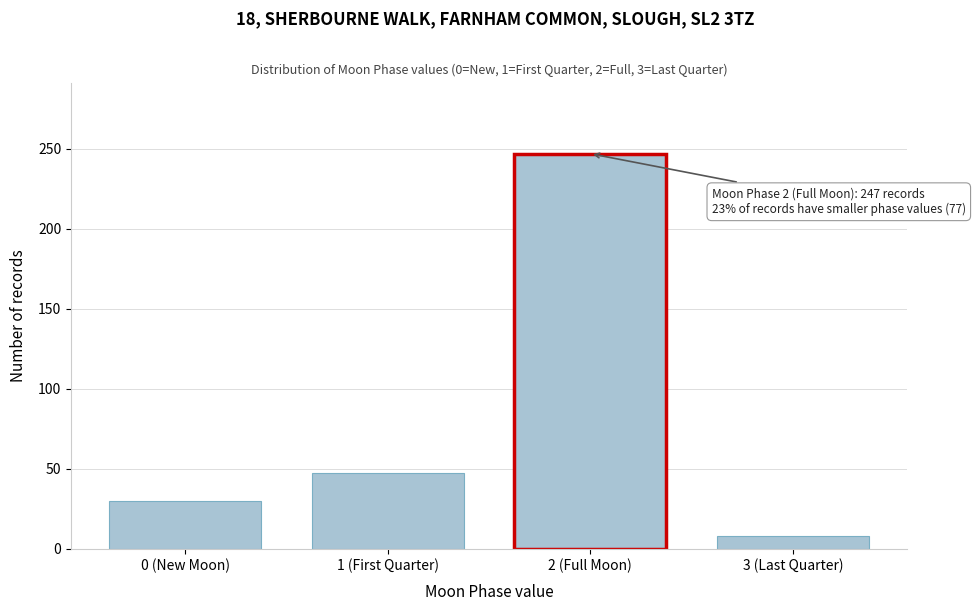

Reading right to left, list all the values displayed in this chart.

8	247	47	30